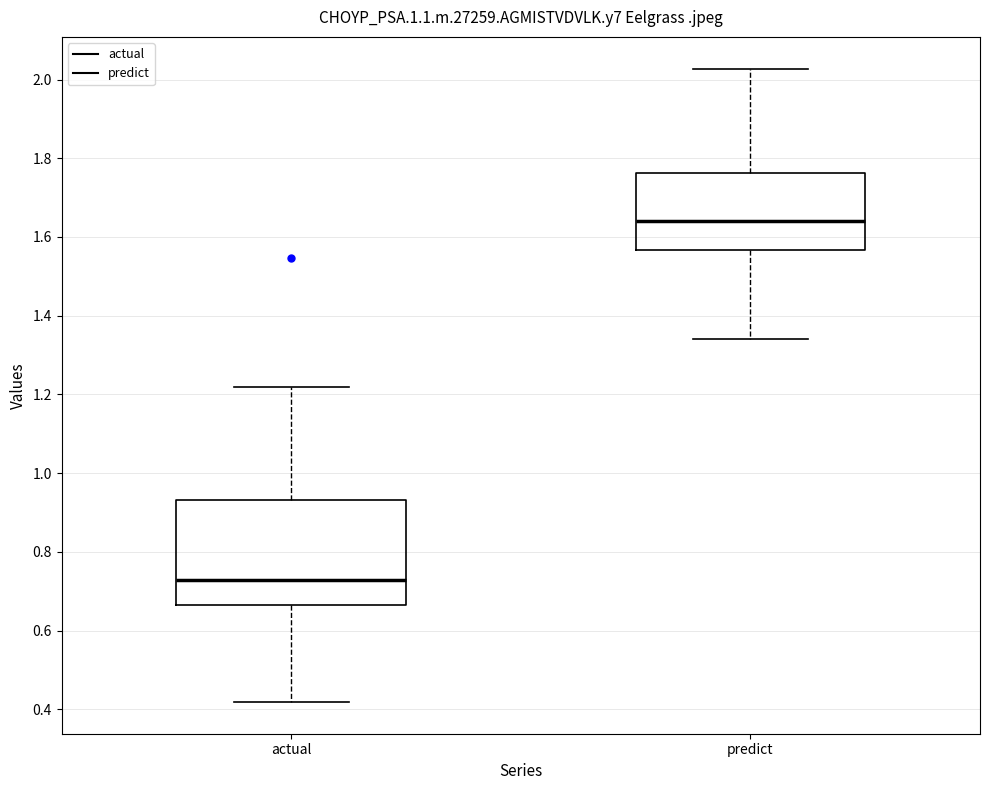

Which box is the tallest, from its lower edge to its upper edge?

actual